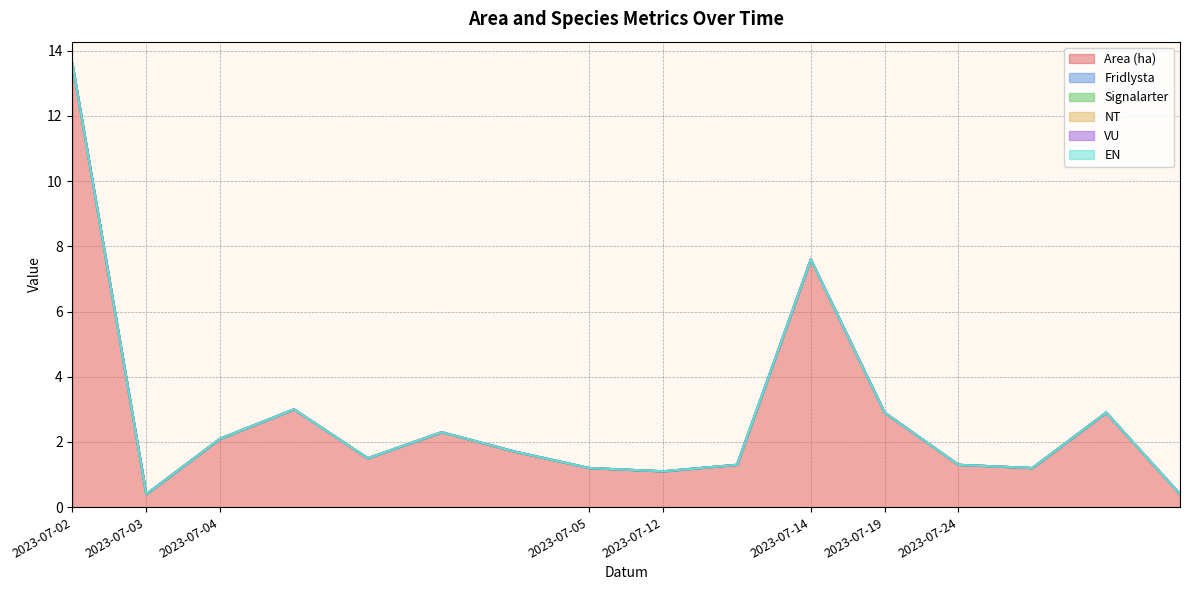

Which series has the largest total across all categories?

Area (ha)